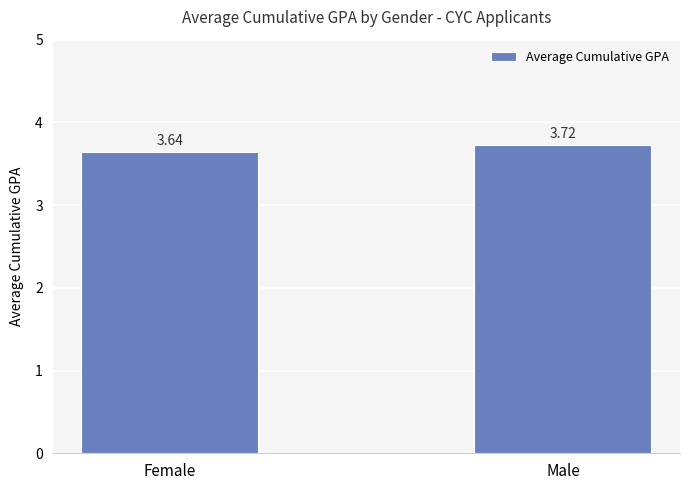

What is the label of the 2nd bar from the left?

Male